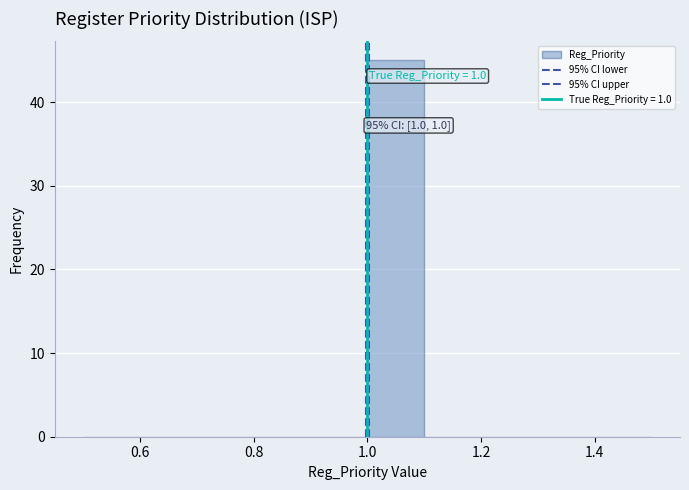

Over which range of the x-axis is the bar tallest?

1.0 to 1.1